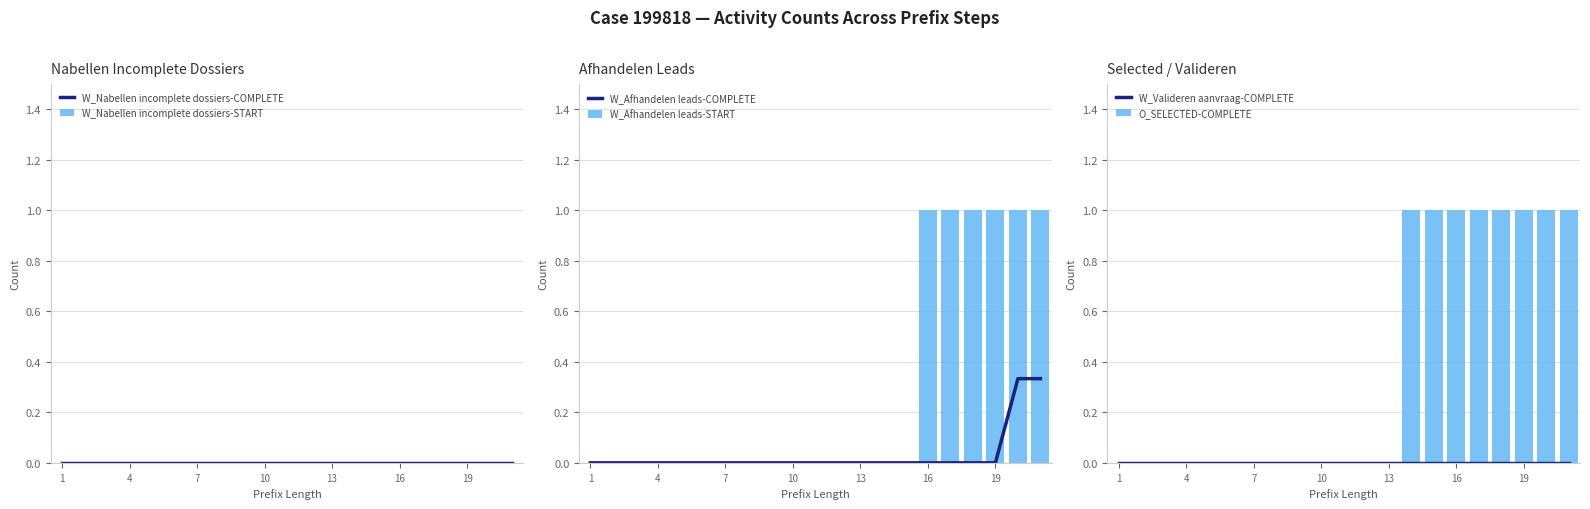

True or false: W_Afhandelen leads-COMPLETE has a value of 0.1 at 13.

False